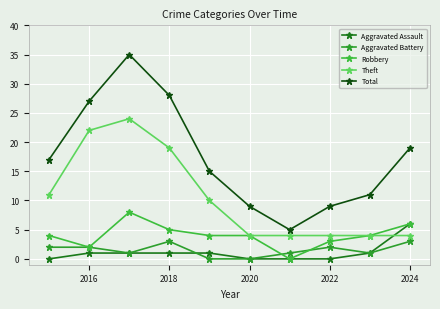

Reading left to right, extract all data points from this chart.

Aggravated Assault: 0	1	1	1	1	0	0	0	1	6
Aggravated Battery: 2	2	1	3	0	0	1	2	1	3
Robbery: 4	2	8	5	4	4	0	3	4	6
Theft: 11	22	24	19	10	4	4	4	4	4
Total: 17	27	35	28	15	9	5	9	11	19